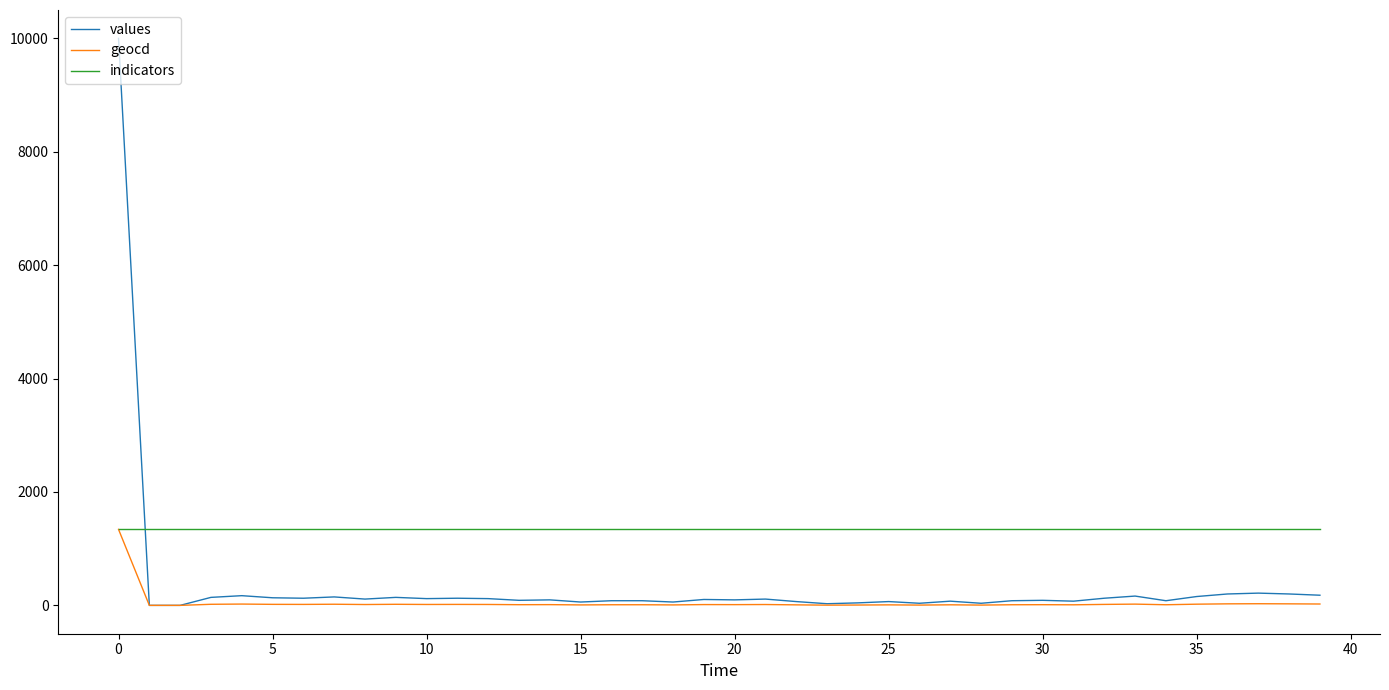

Is this an area chart (filled region under the line)?

No